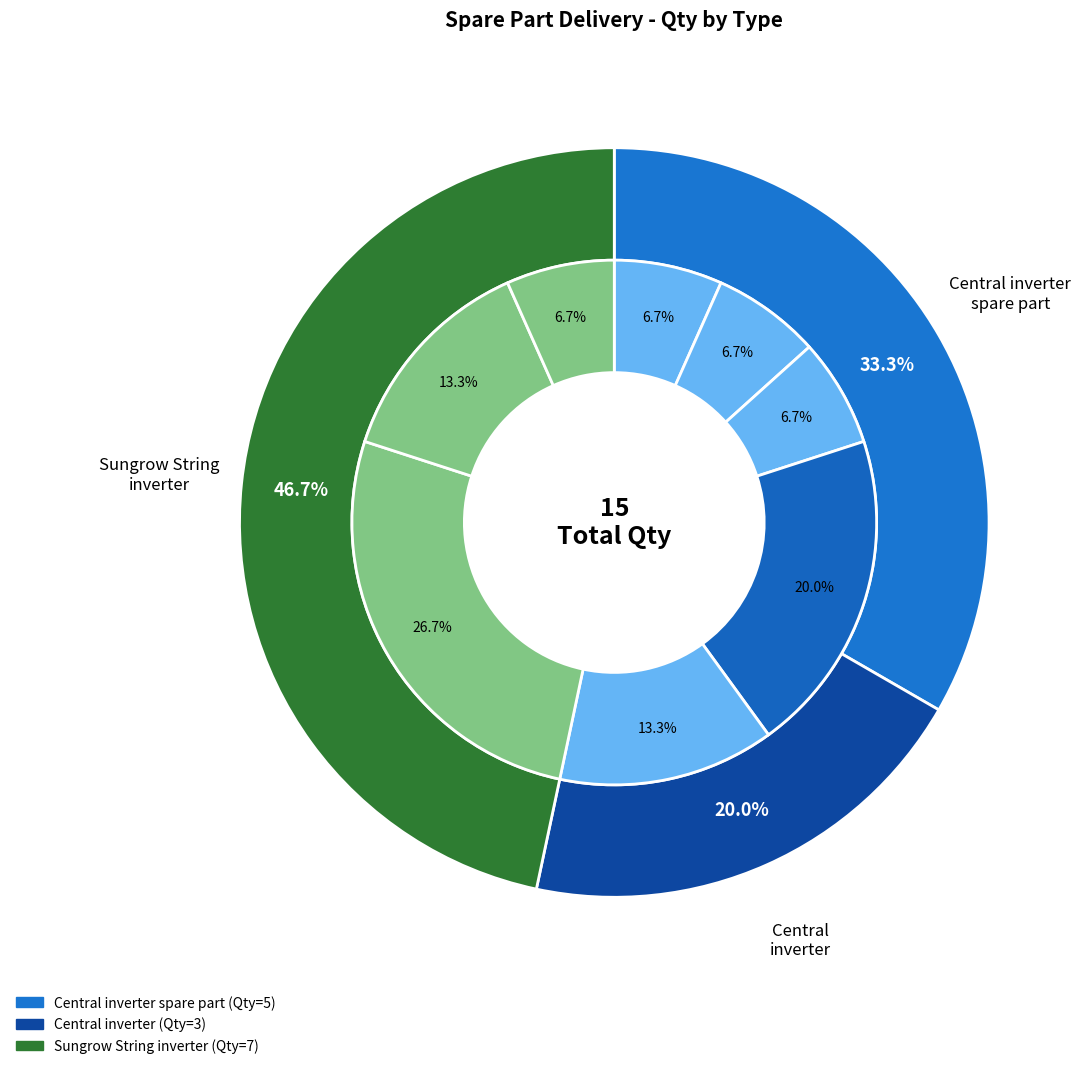

Which slice is the largest?

Sungrow String inverter (ASG00800)